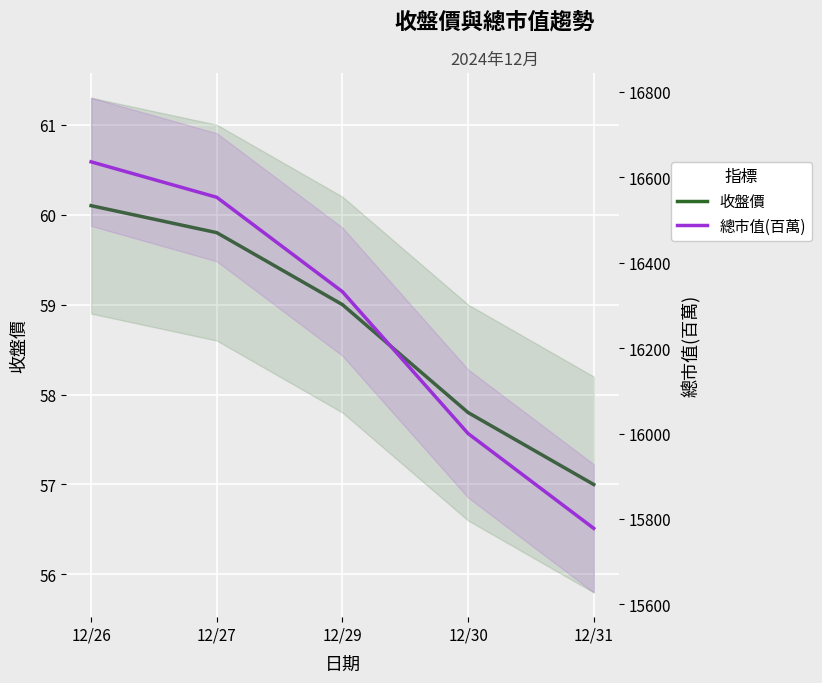

What is the total value across all series at 12/26?

16696.1